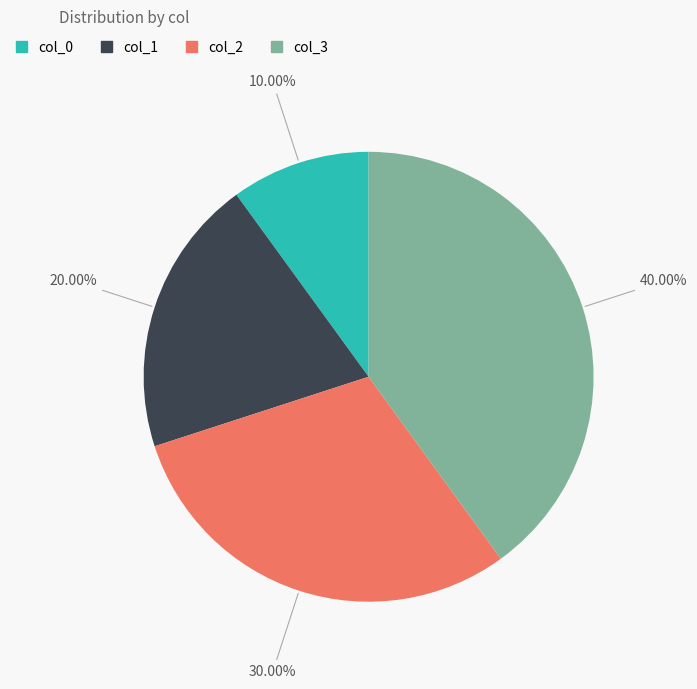

How many segments does this pie chart have?

4